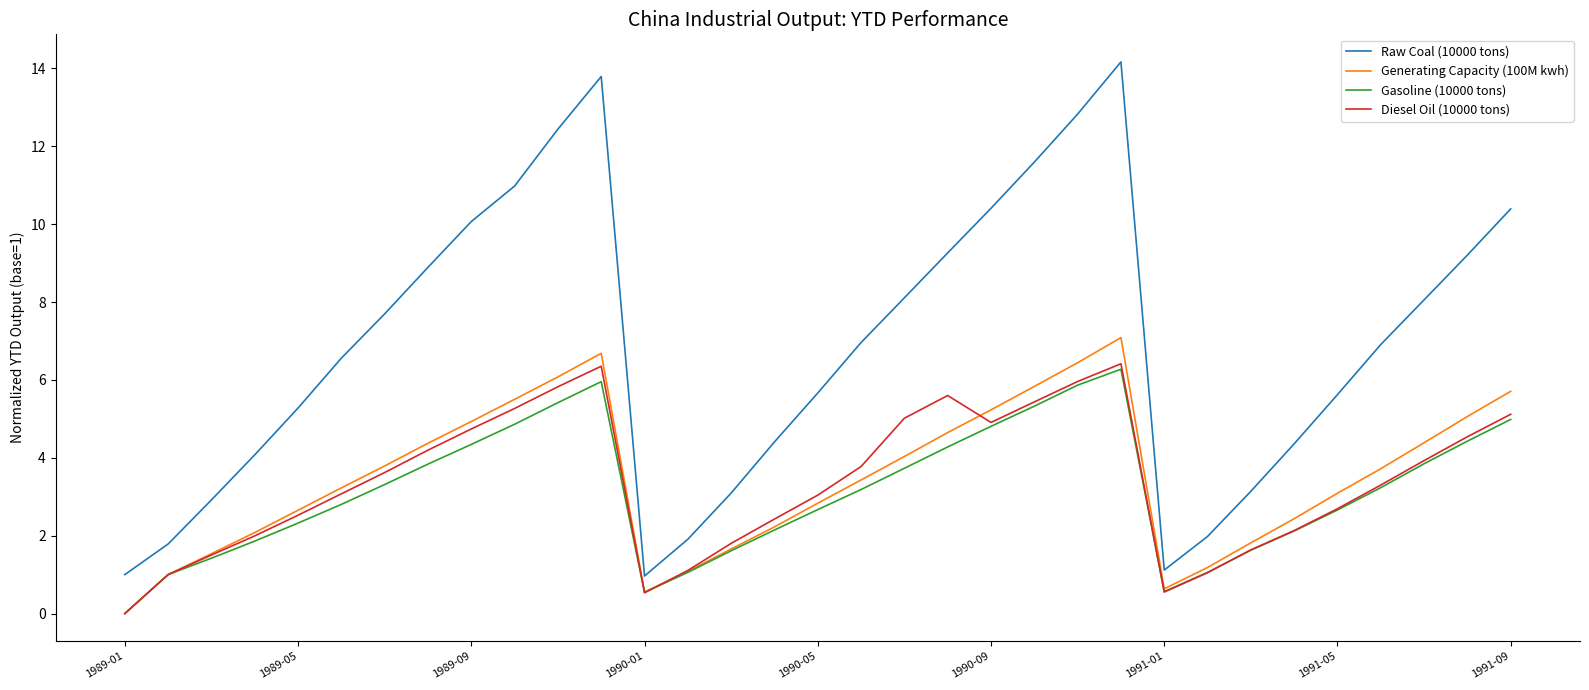

What is the sum of all Diesel Oil (10000 tons) values?

111.1